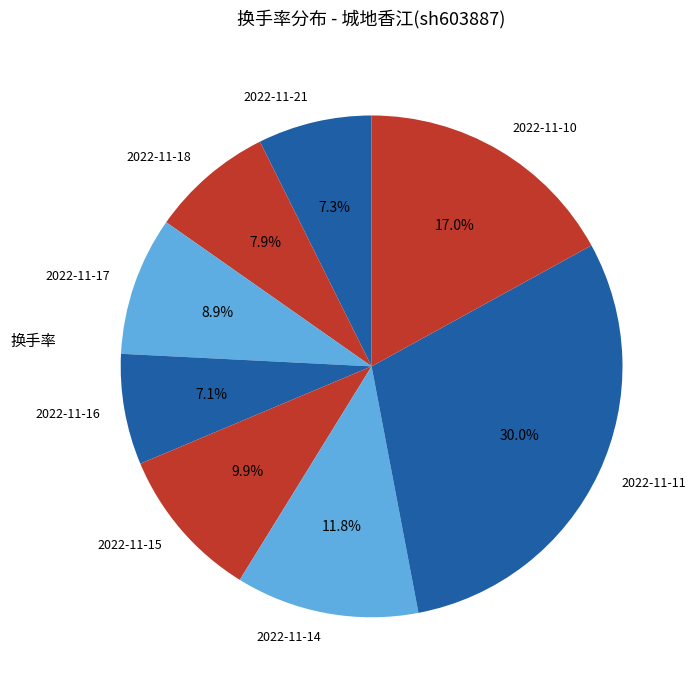

What is the largest slice in the pie chart?

2022-11-11